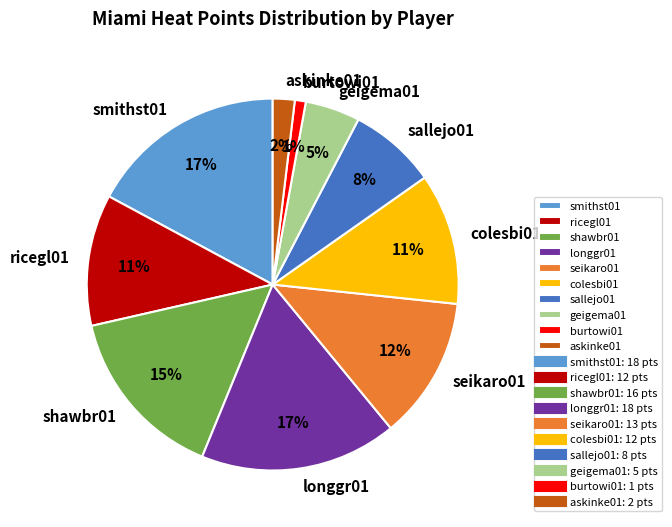

What is the smallest slice in the pie chart?

burtowi01